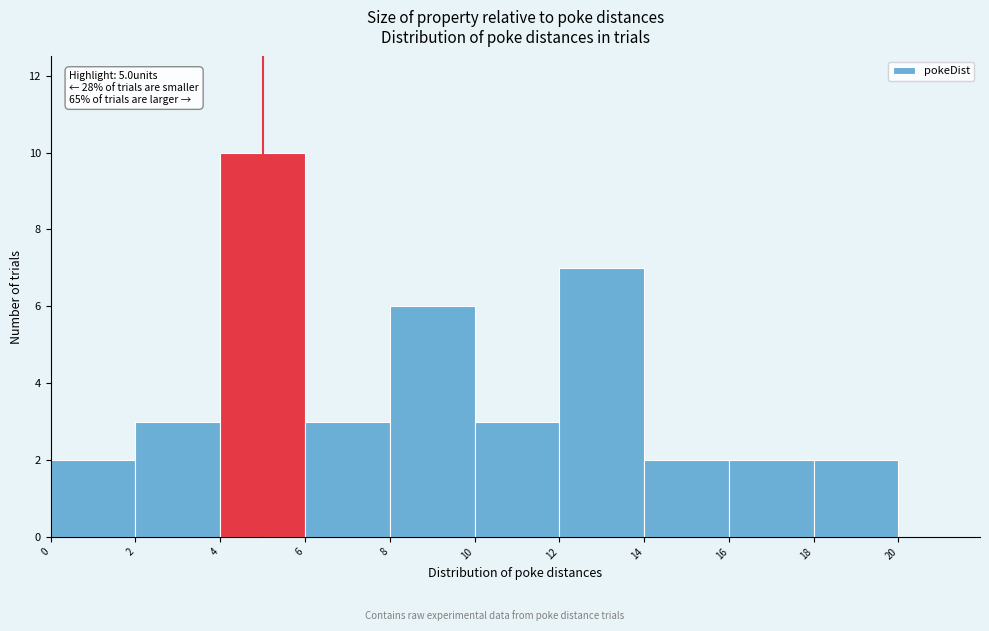

Over which range of the x-axis is the bar tallest?

4 to 6